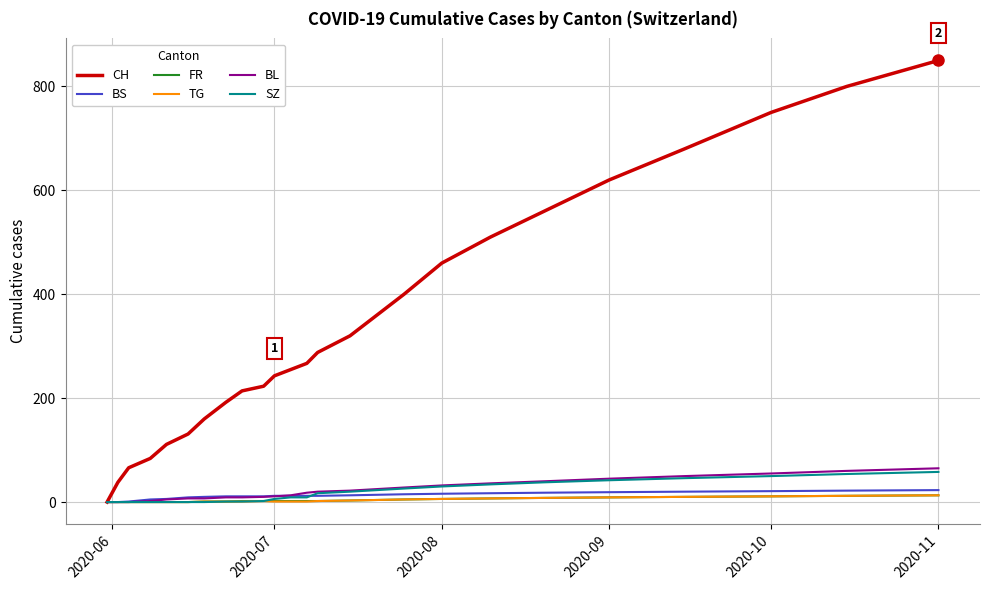

Which series has the largest total across all categories?

CH